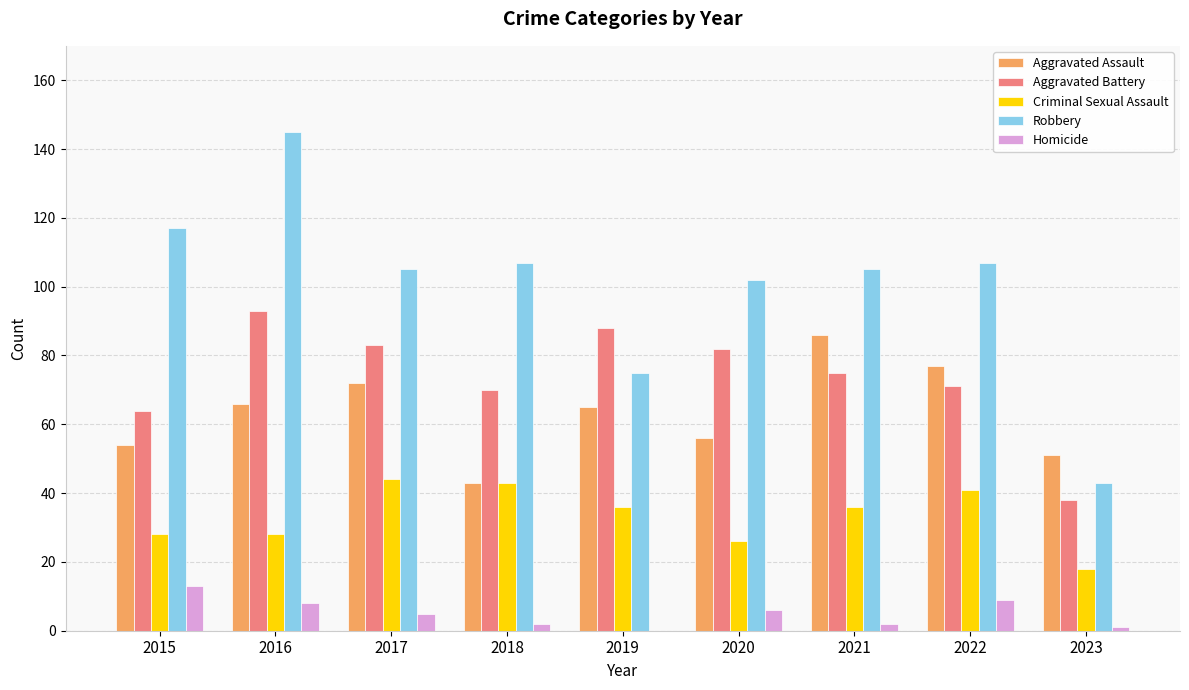

The value of Aggravated Assault at 2018 is 57. True or false?

False